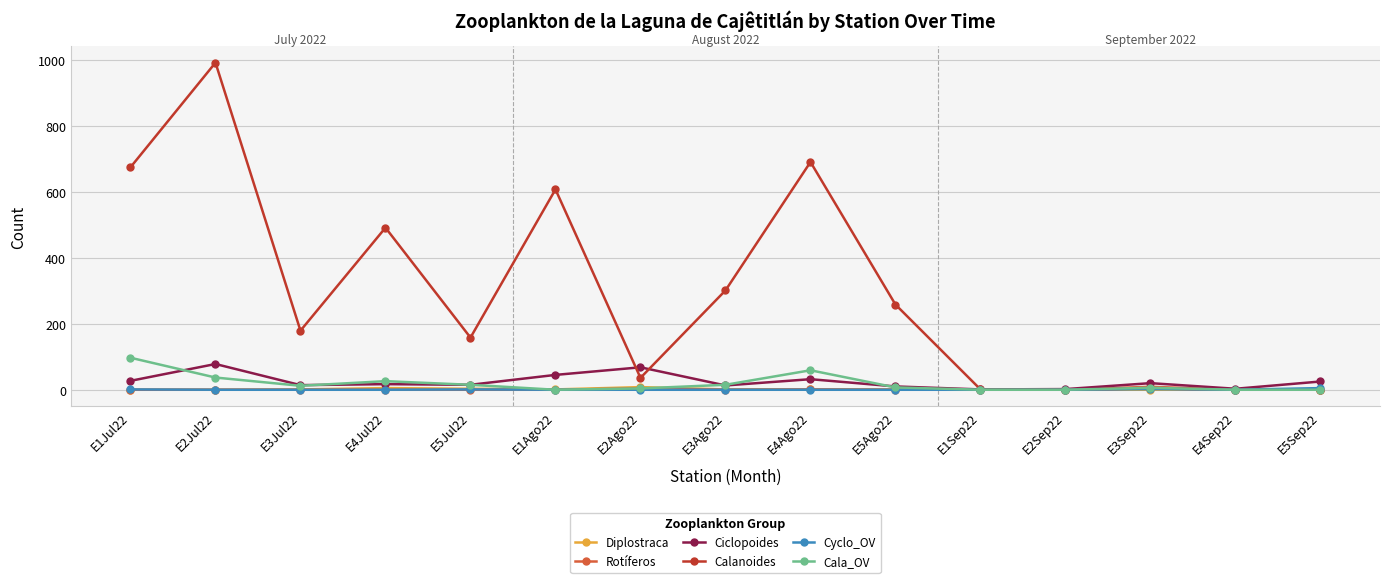

How many lines are shown in the chart?

6